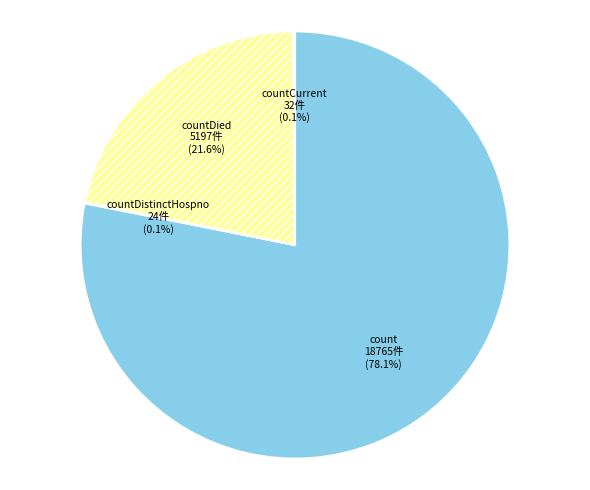

What is the largest slice in the pie chart?

count